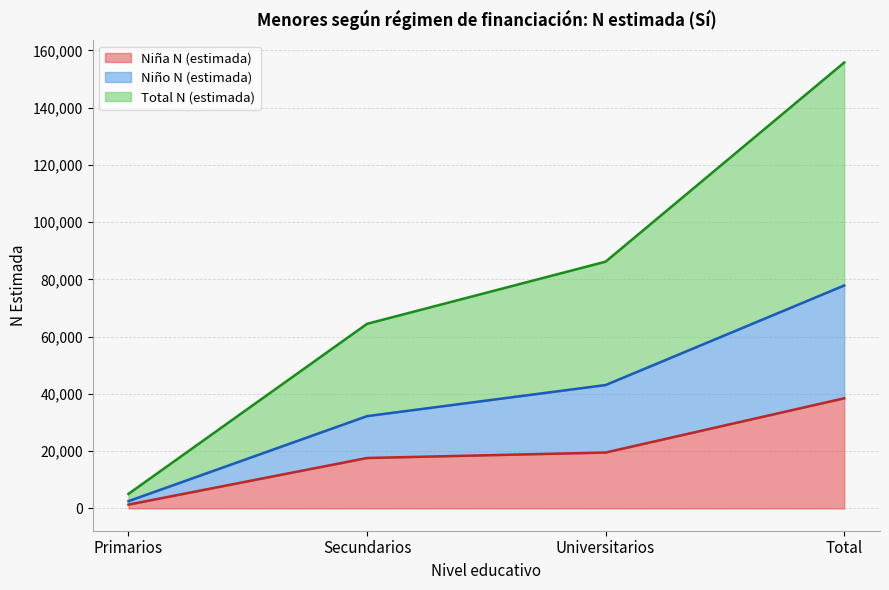

What is the sum of the Niña N (estimada) values at Total and Primarios?

39810